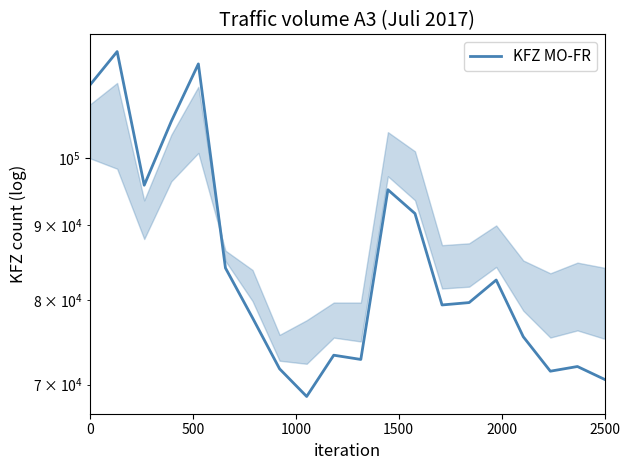

Reading left to right, extract all data points from this chart.

112219	118262	95817	105951	115985	84111	77759	71755	68700	73314	72825	95139	91640	79351	79648	82529	75476	71490	72020	70579